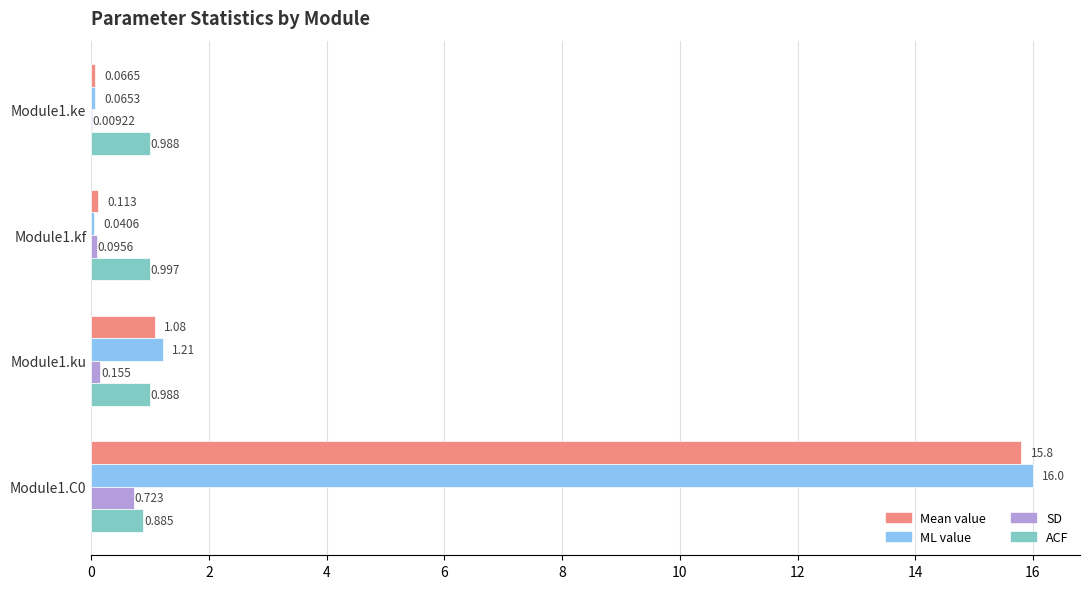

Between Module1.ke and Module1.C0, which series saw the biggest shift?

ML value